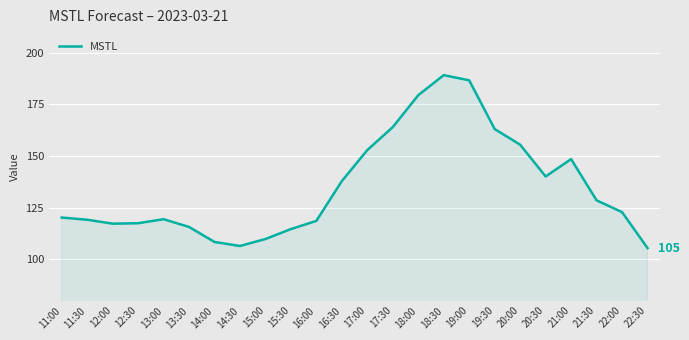

Is it true that the value at 15:30 is 114.6?

True